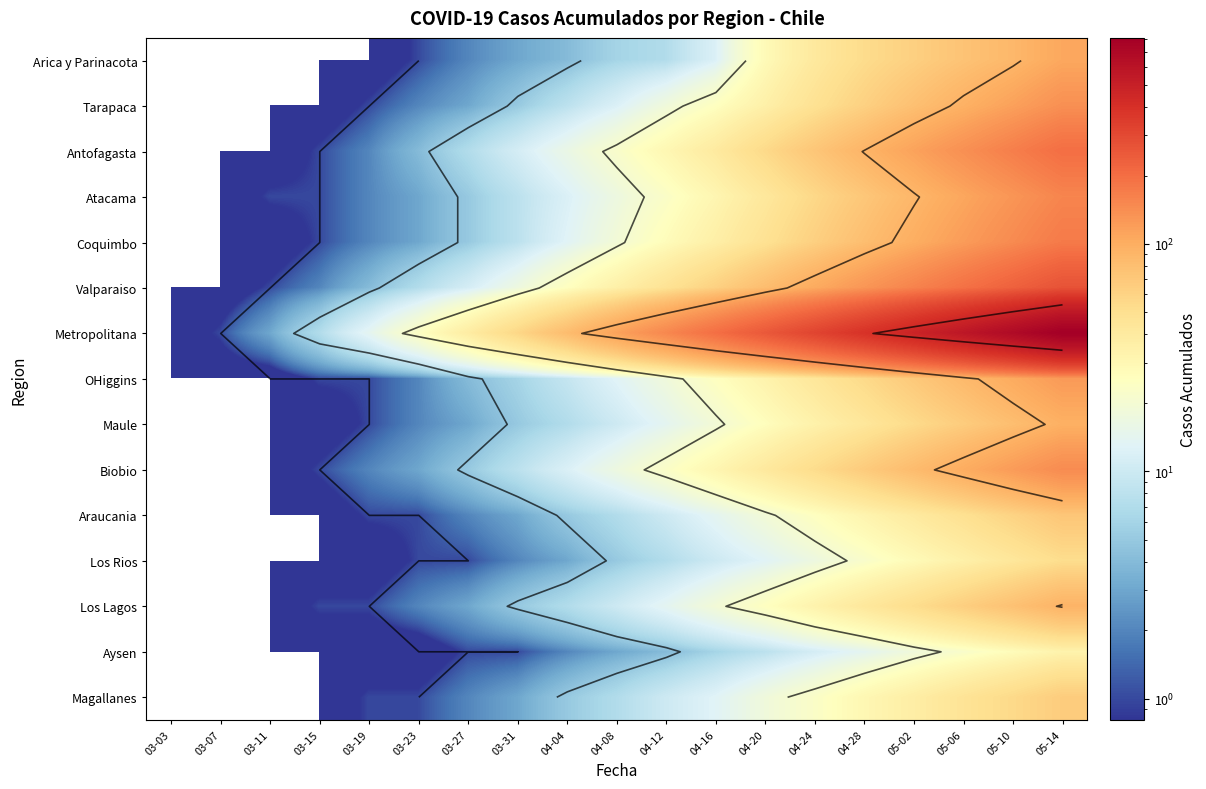

Where is OHiggins nearest to the value 62?

04-28